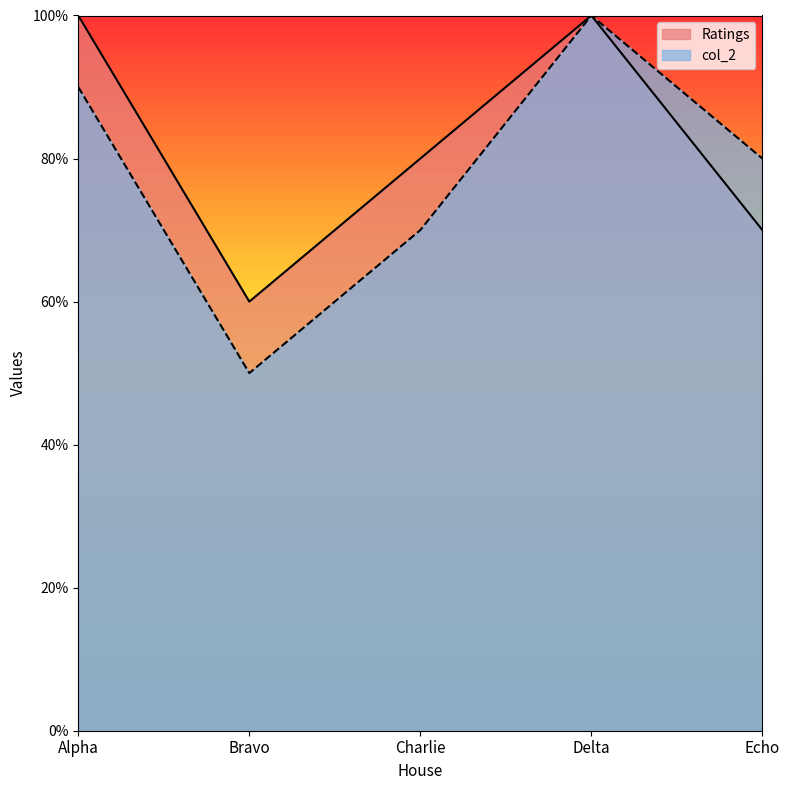

What position from the right is Bravo?

4